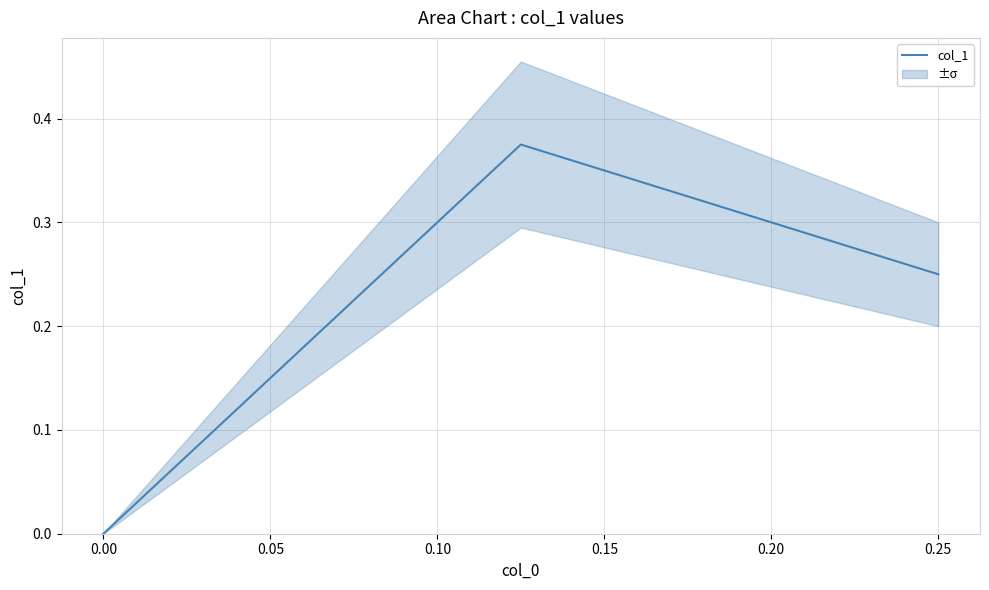

Does the chart display data point markers on the line(s)?

No